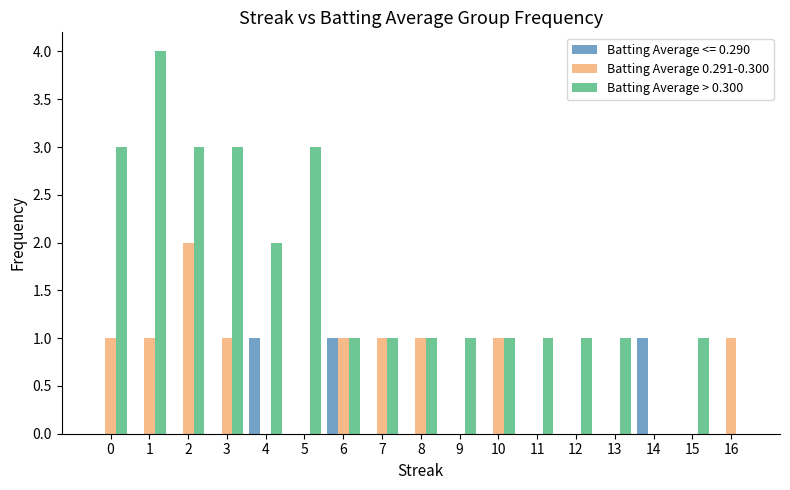

How many groups of bars are there?

17